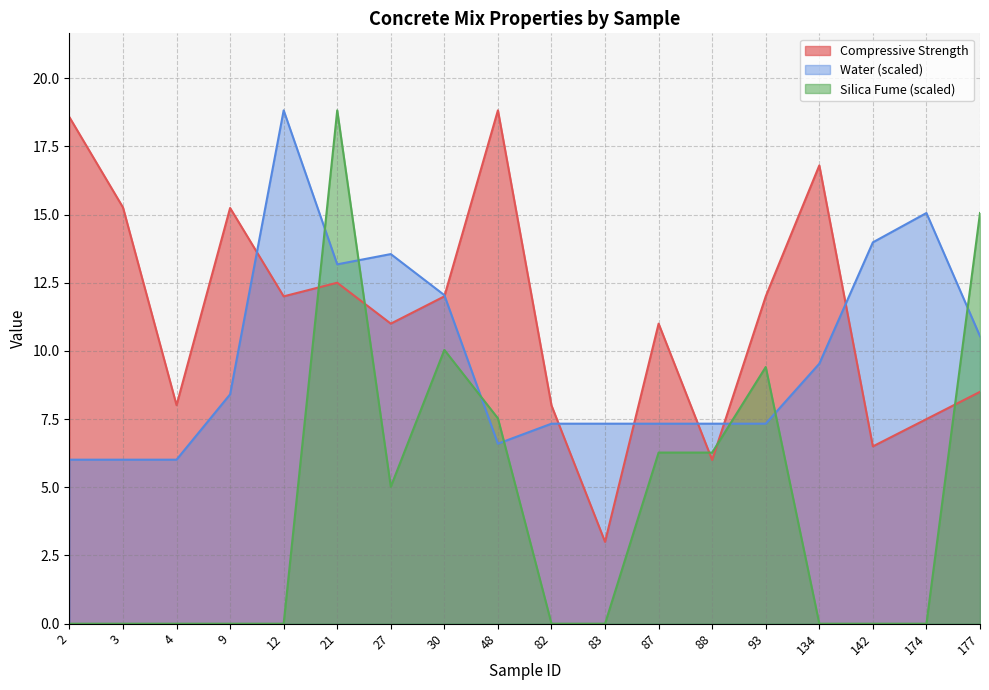

What is the difference between the maximum and minimum values in the Water series?

12.8